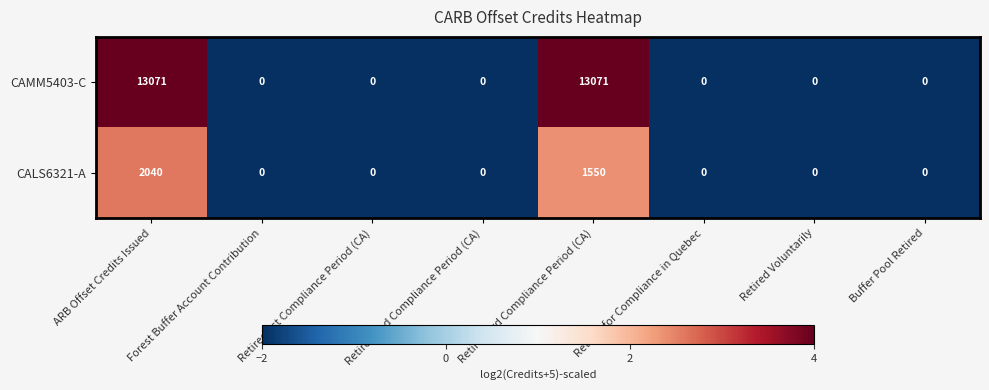

At which label is CALS6321-A closest to 1020?

Retired 3rd Compliance Period (CA)